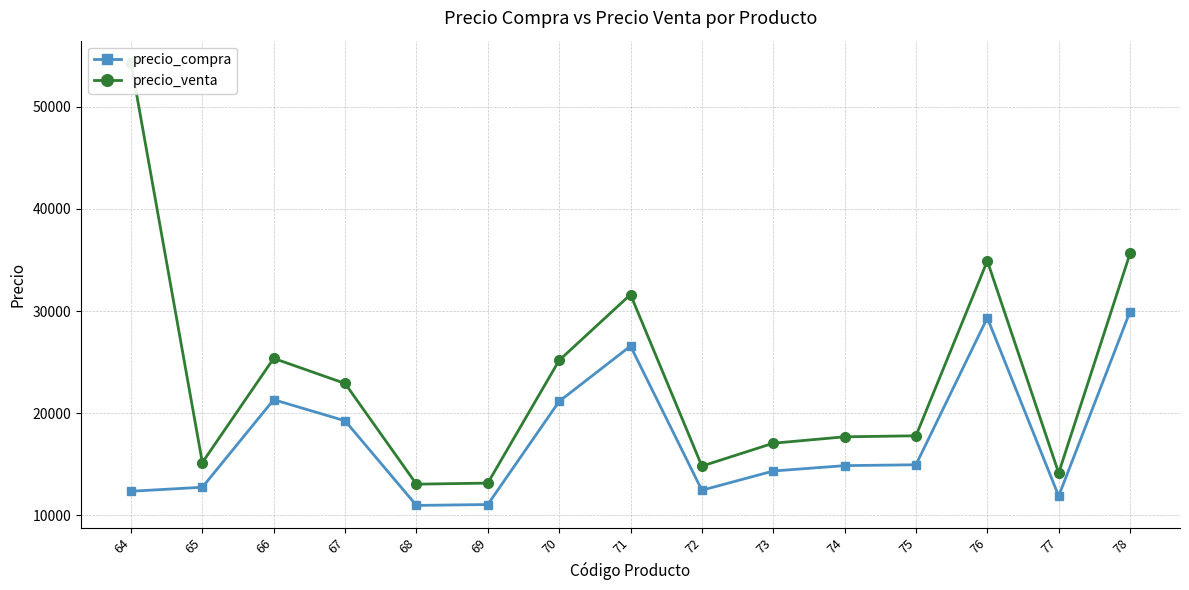

List the labels in order of precio_compra value, largest first.

78, 76, 71, 66, 70, 67, 75, 74, 73, 65, 72, 64, 77, 69, 68